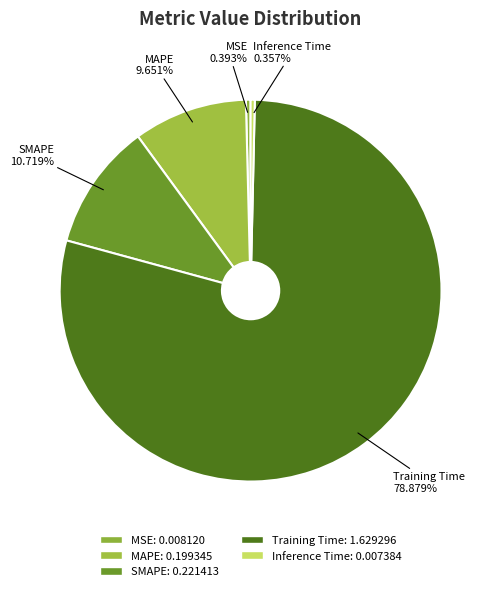

Which category has the biggest portion of the pie?

Training Time